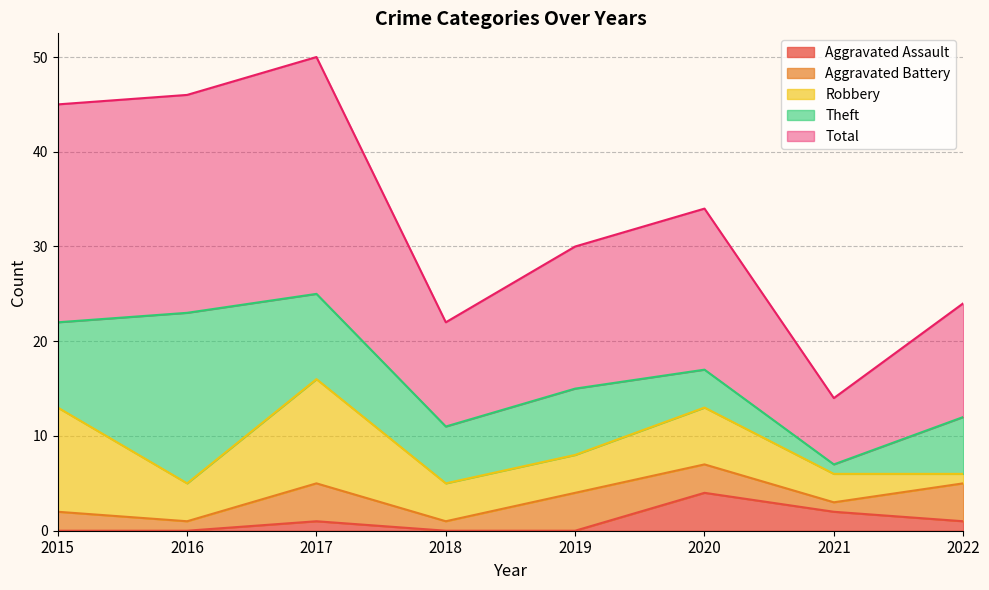

At which category does Aggravated Assault reach its first local peak?

2017